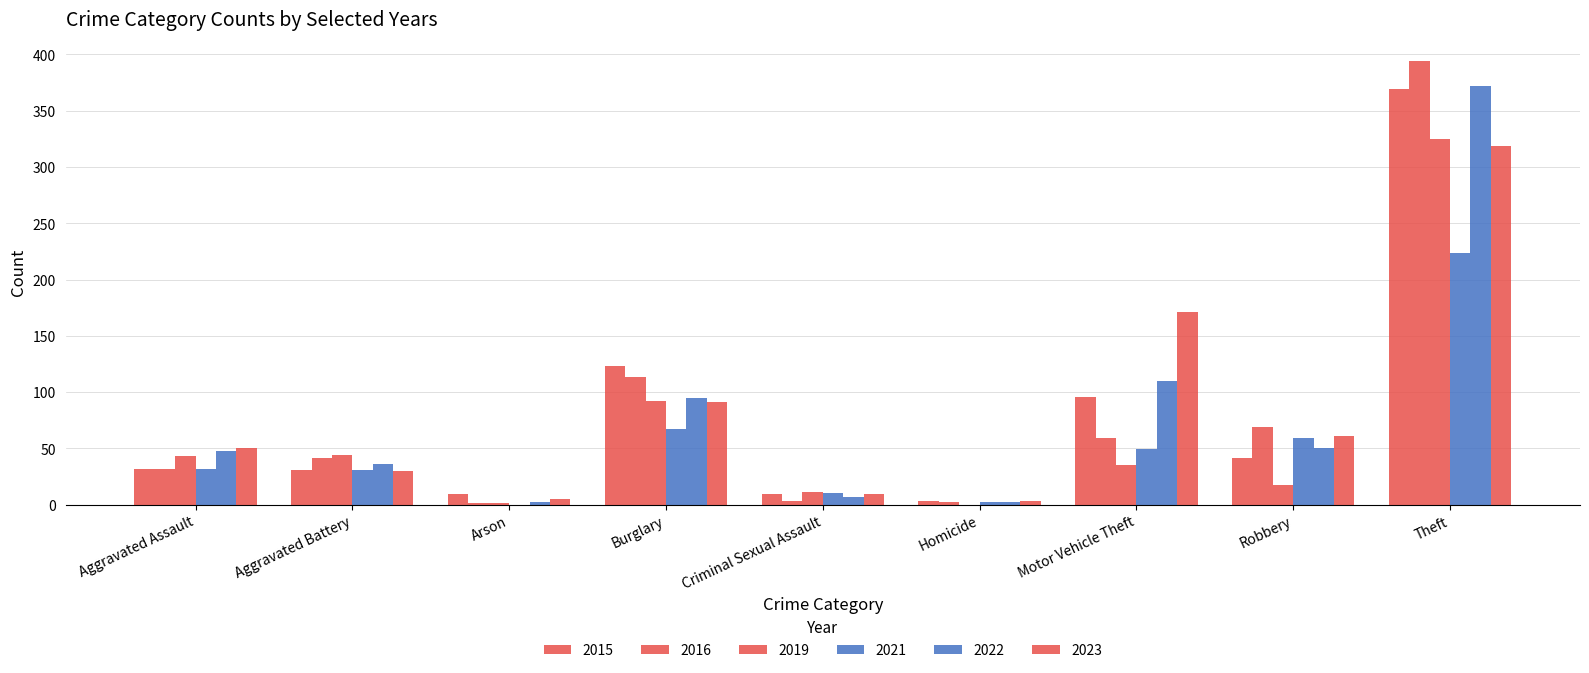

What is the label of the 1st bar from the left?

Aggravated Assault